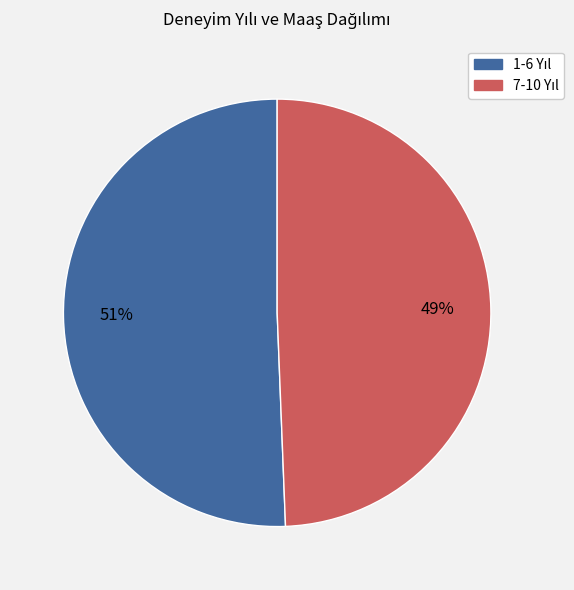

To the nearest percent, what is the average slice percentage?

50%